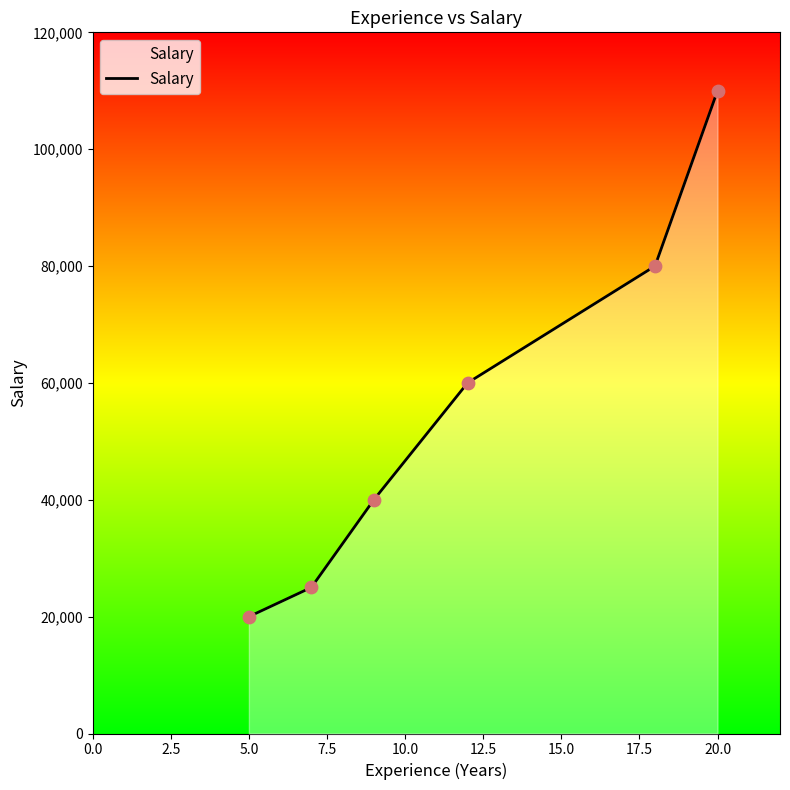

What is the smallest value displayed?

20000